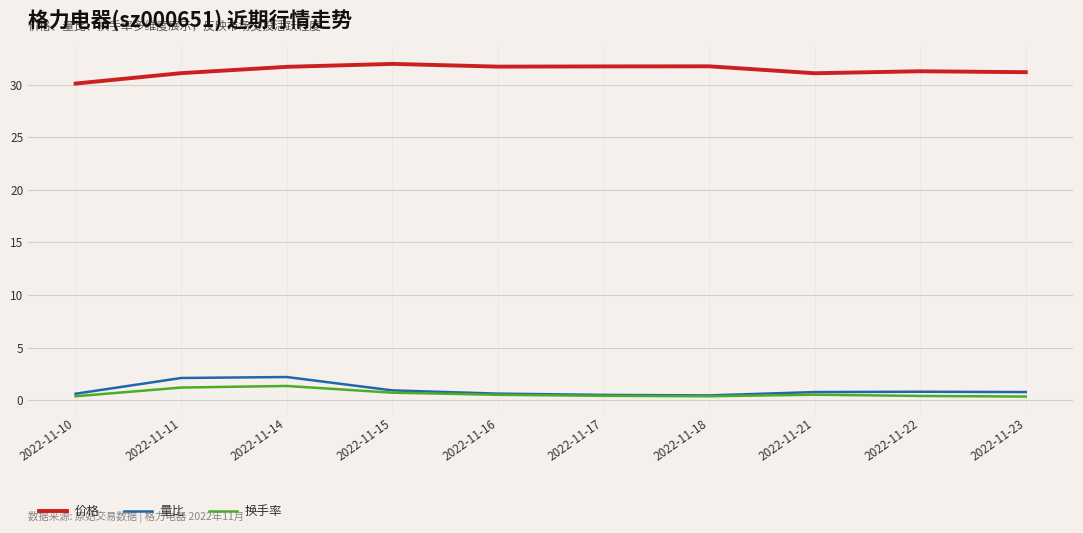

Is the value of 换手率 at 2022-11-10 greater than the value of 价格 at 2022-11-17?

No